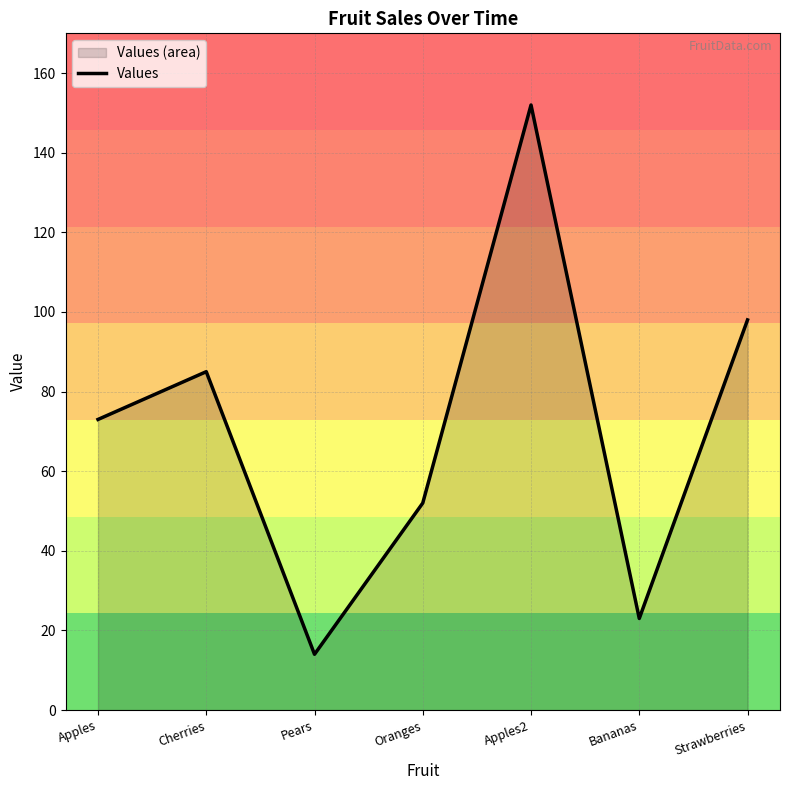

What is the label of the 6th point from the left?

Bananas